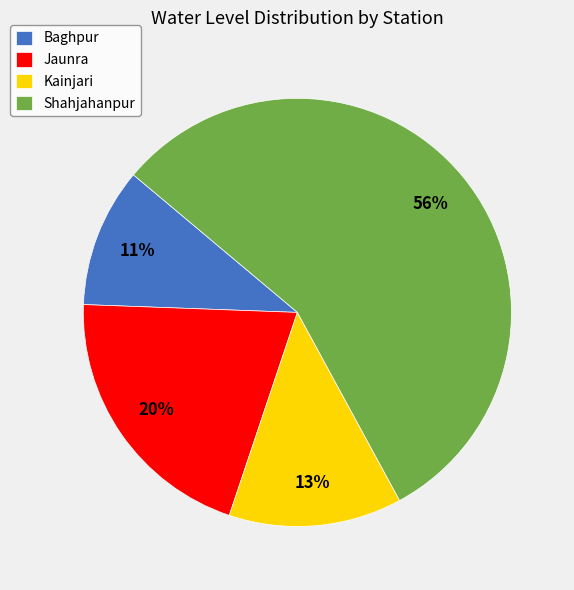

Is it true that Jaunra is 15% of the pie?

False